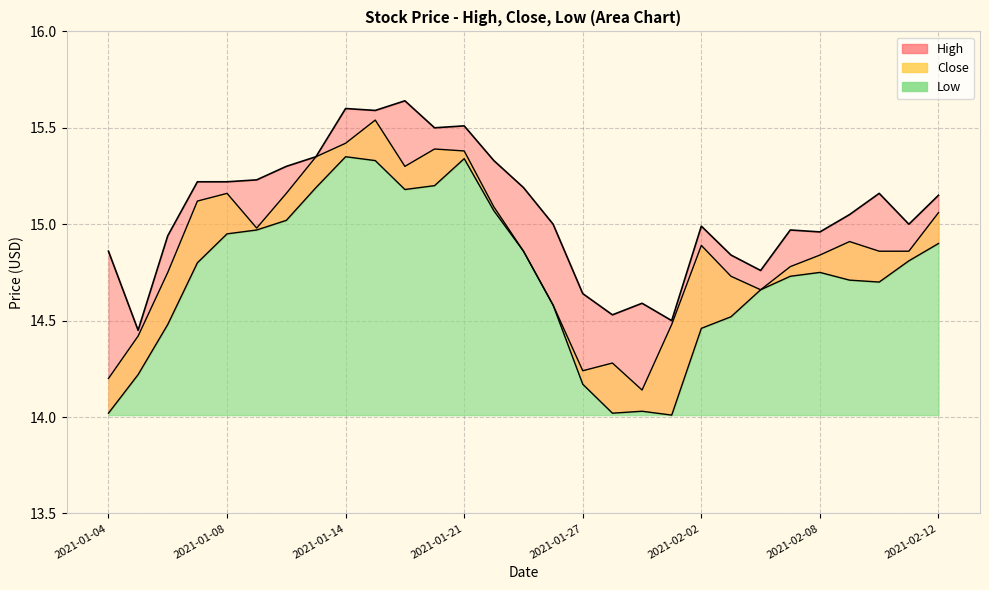

Between 2021-02-04 and 2021-01-20, which is larger?

2021-01-20